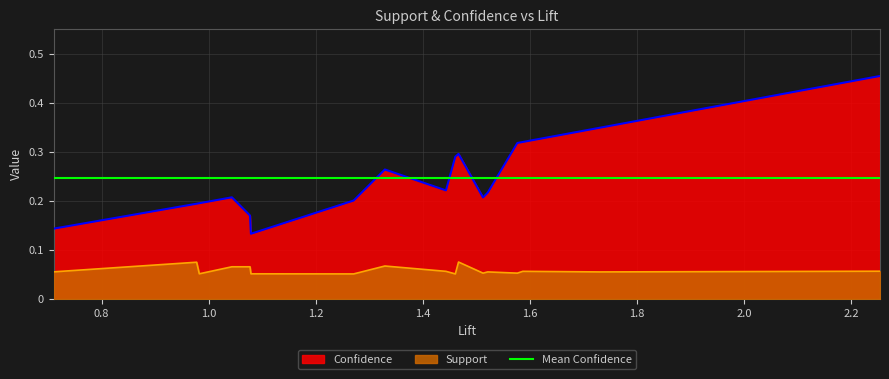

What is the spread (max minus min) of values at 11?

0.1